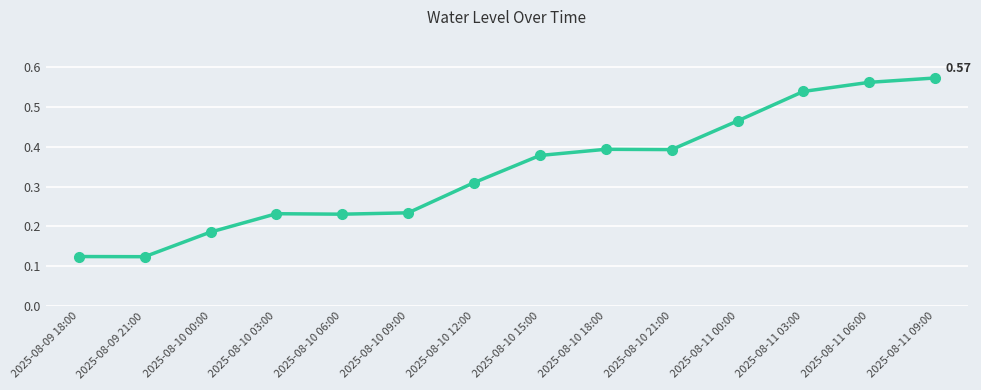

Count the values in the range 0 to 1.

14